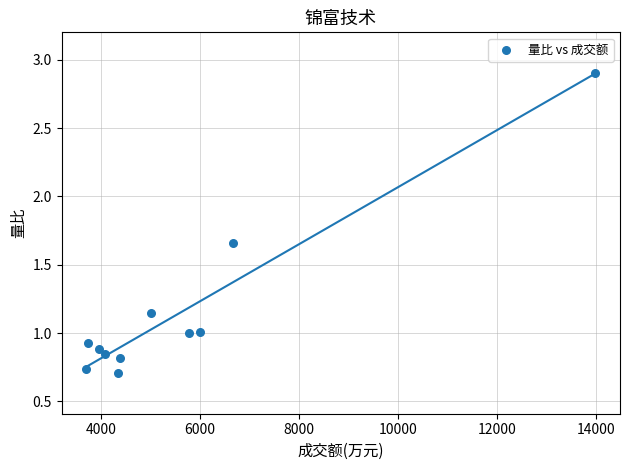

What is the range of Y values (max minus min)?

2.2